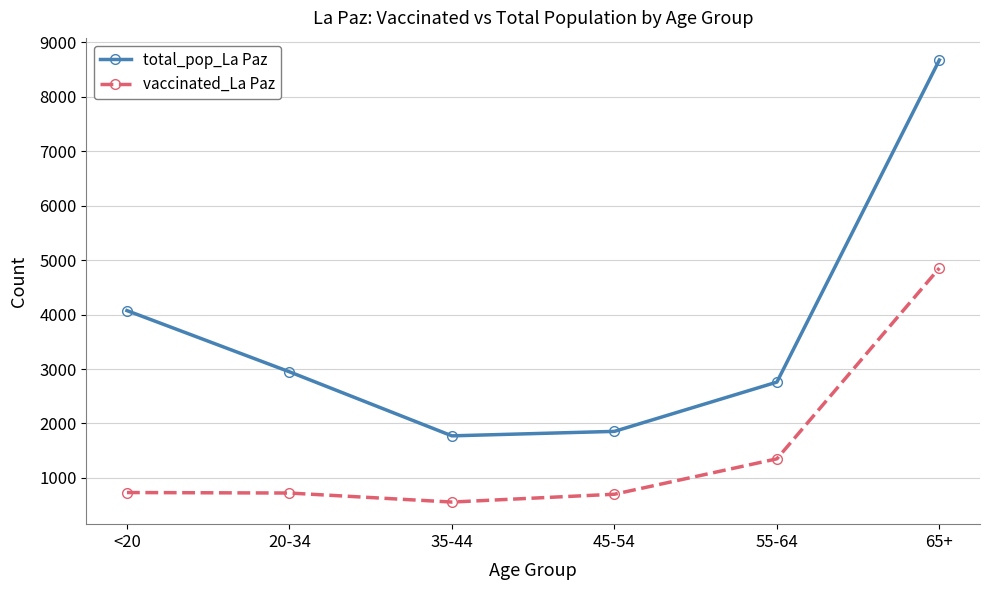

What position from the right is 35-44?

4